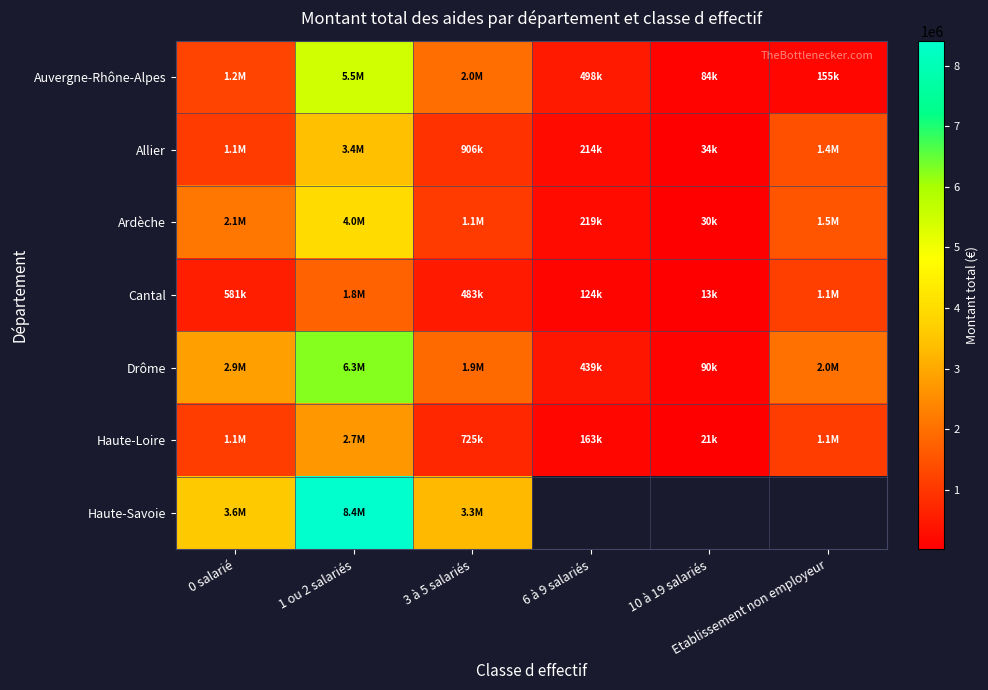

How many data points in Auvergne-Rhône-Alpes are above 1200778?

2